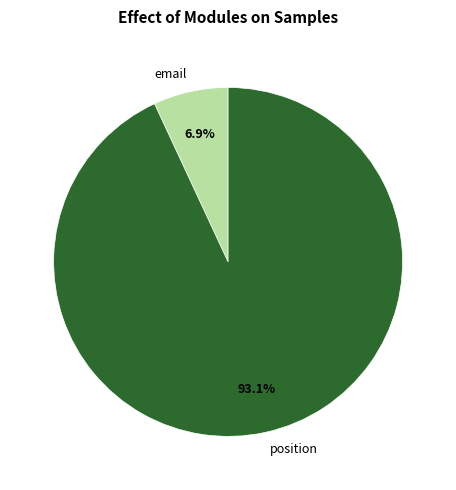

How many segments does this pie chart have?

2